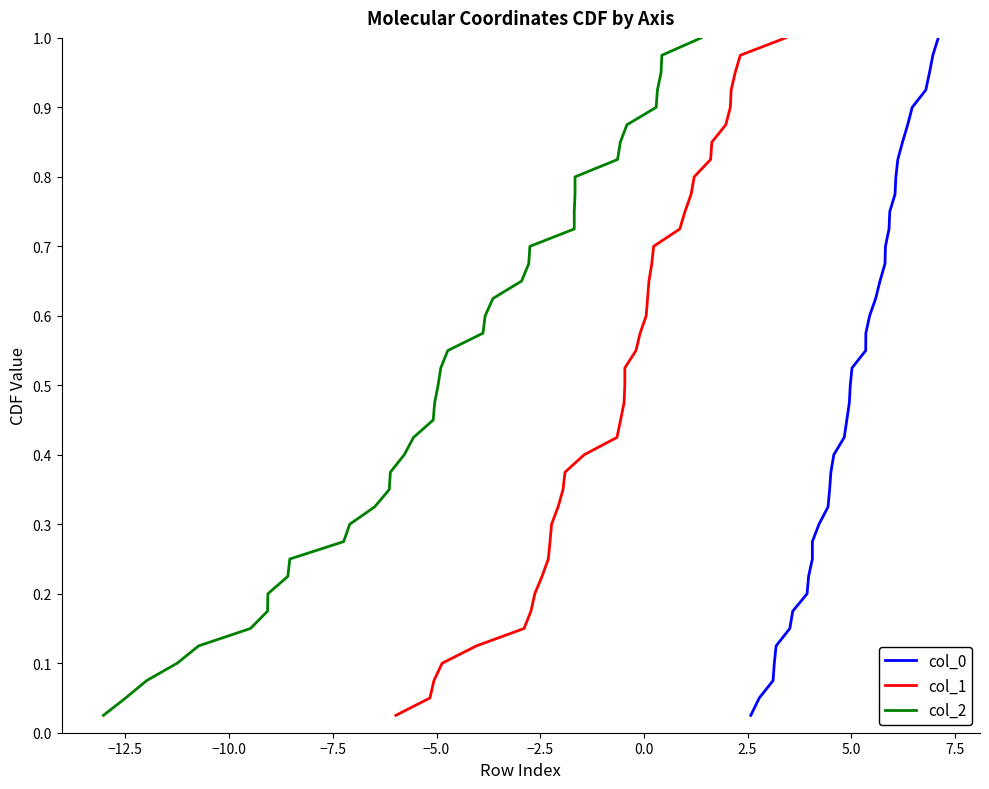

What is the average value of the col_0 series?

0.5